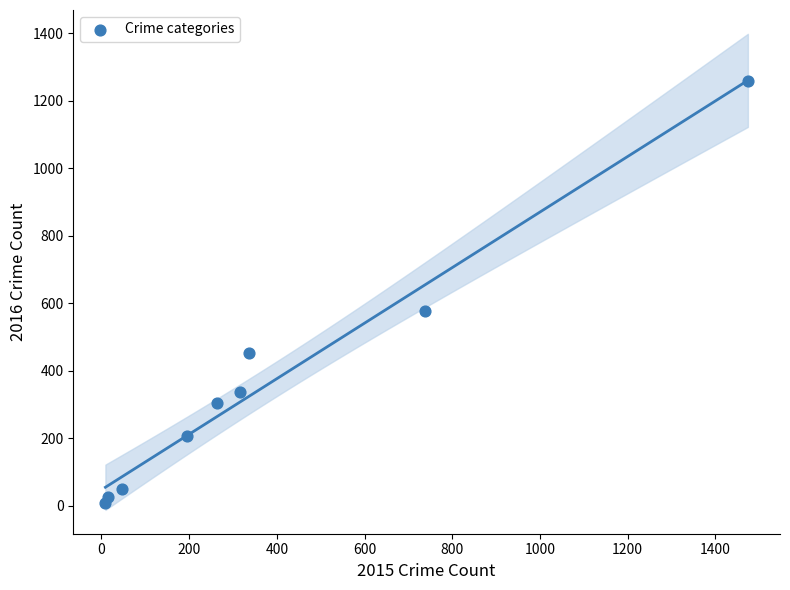

What is the range of Y values (max minus min)?

1252